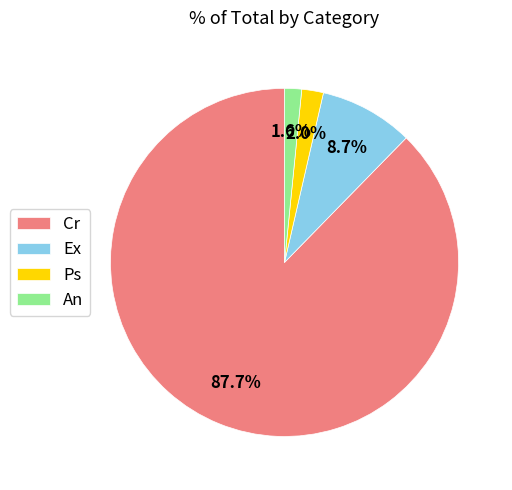

What percentage is the Ex slice, to the nearest percent?

9%